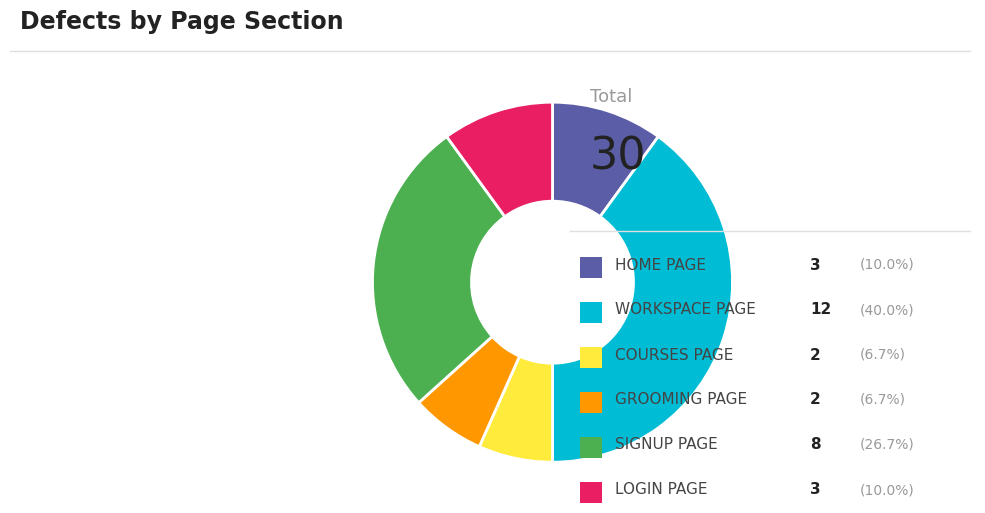

Is there a majority slice in this chart?

No